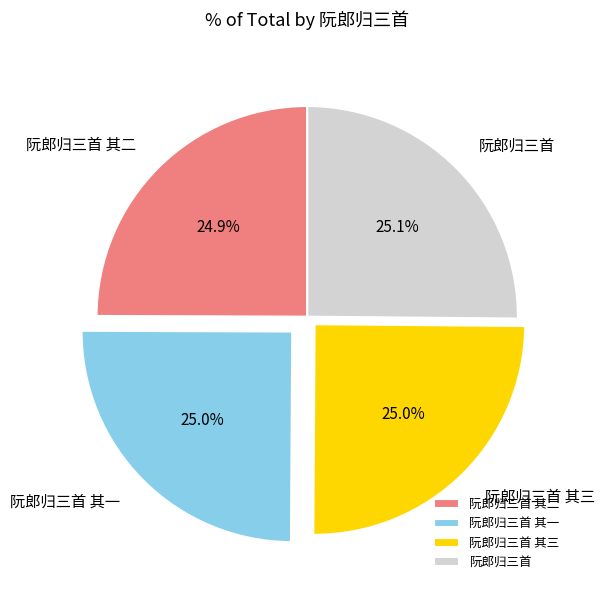

Approximately how many times larger is the value at 阮郎归三首 compared to 阮郎归三首 其二?

1.0